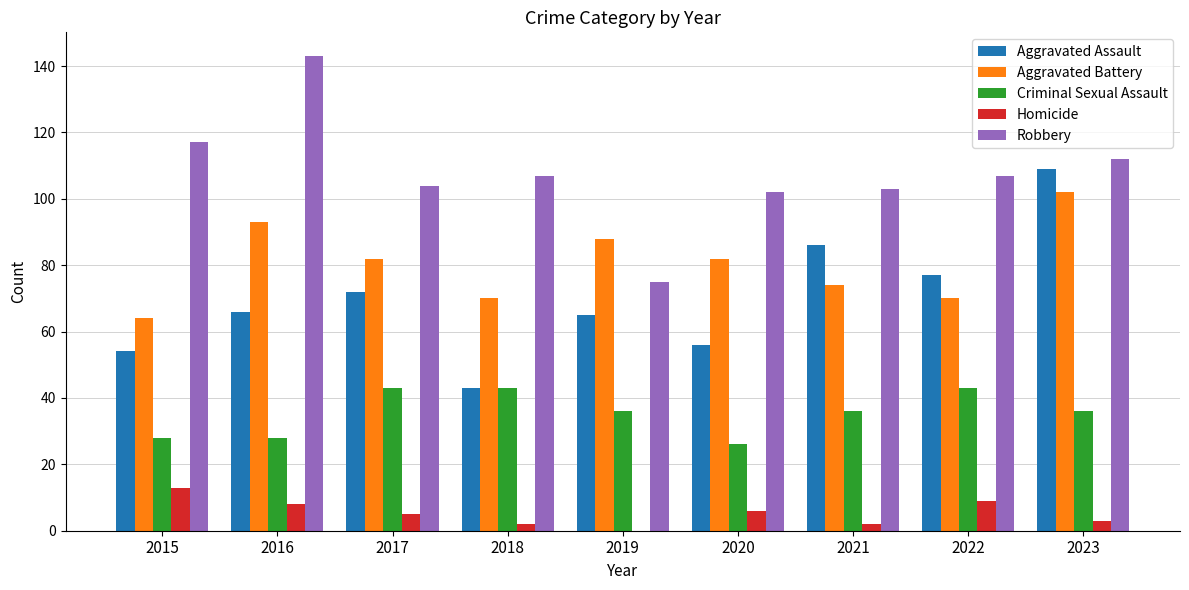

What is the approximate value of Criminal Sexual Assault at 2019?

36